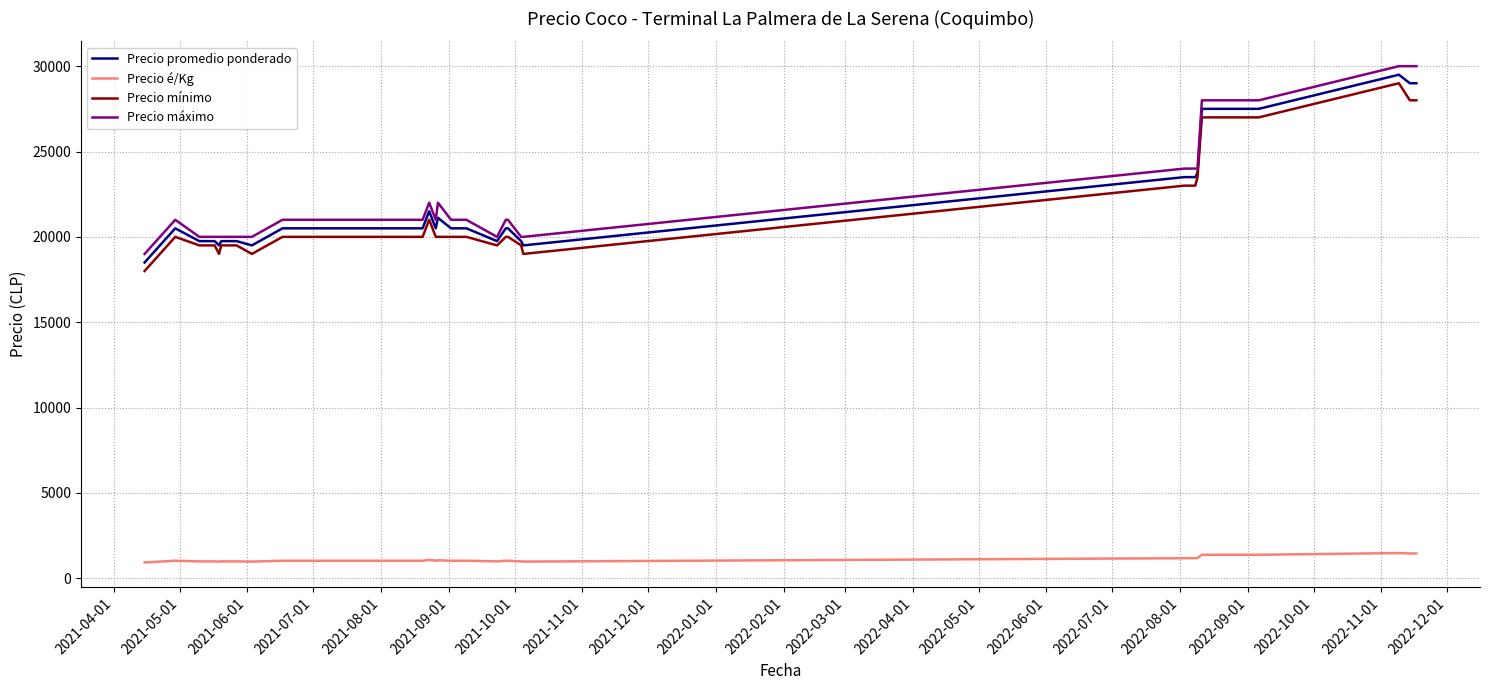

True or false: Precio máximo and Precio é/Kg intersect in this chart.

False